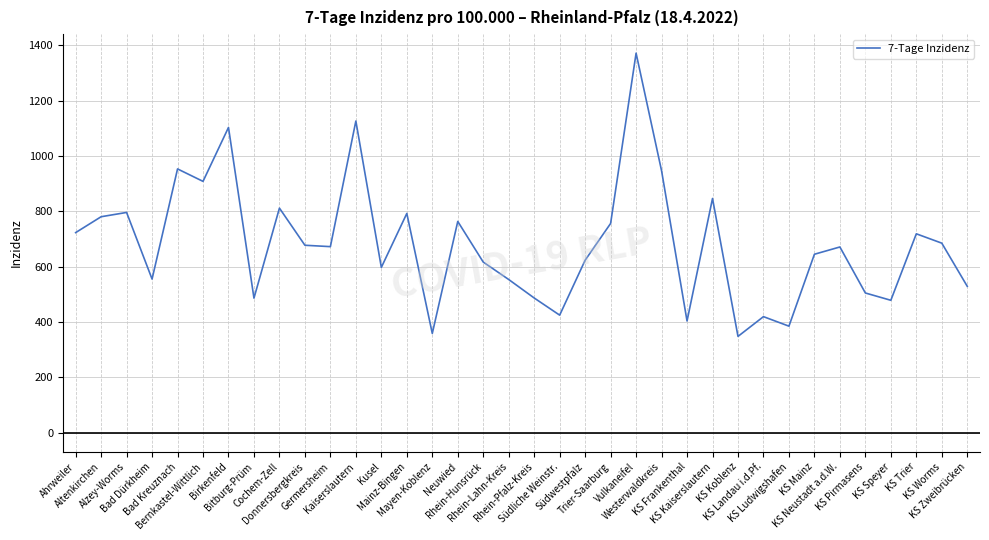

How many interior local valleys (lower than both neighbors) does the data have?

11